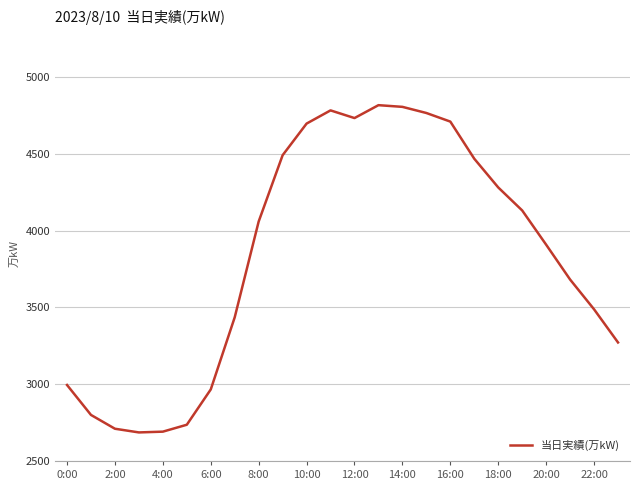

What is the difference between the maximum and minimum values?

2132